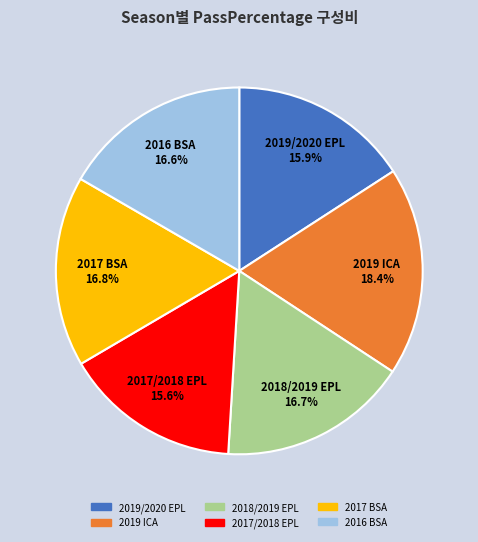

How many slices are in this pie chart?

6